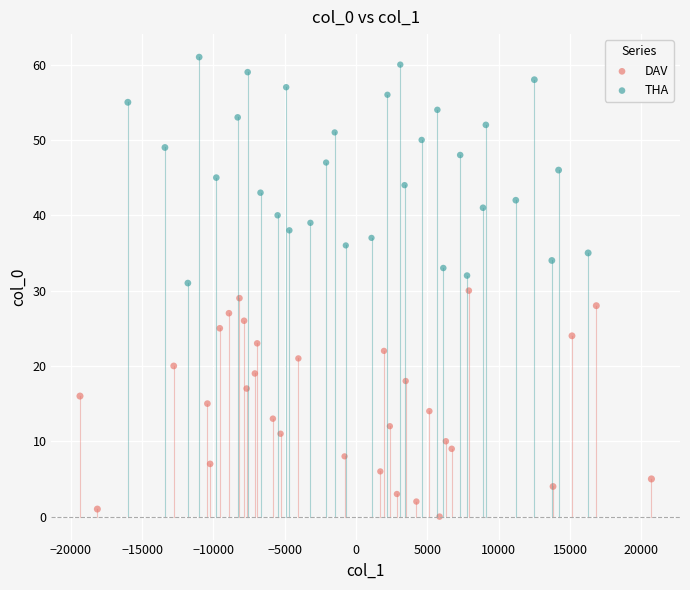

Which series contains the highest Y value?

THA